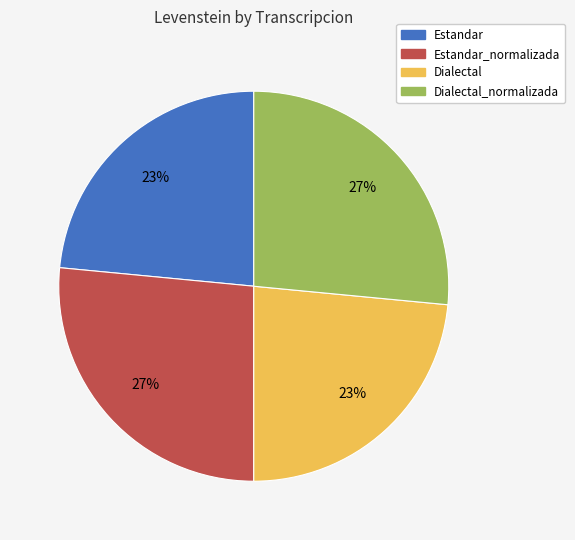

Does any single category account for the majority?

No